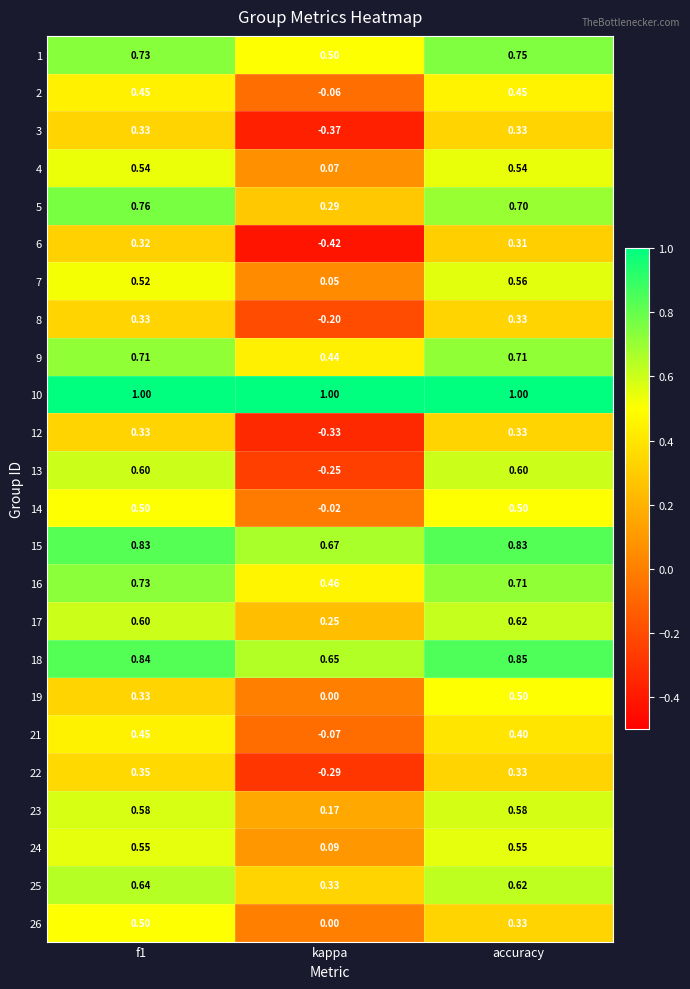

How many values in 2 are above zero?

2